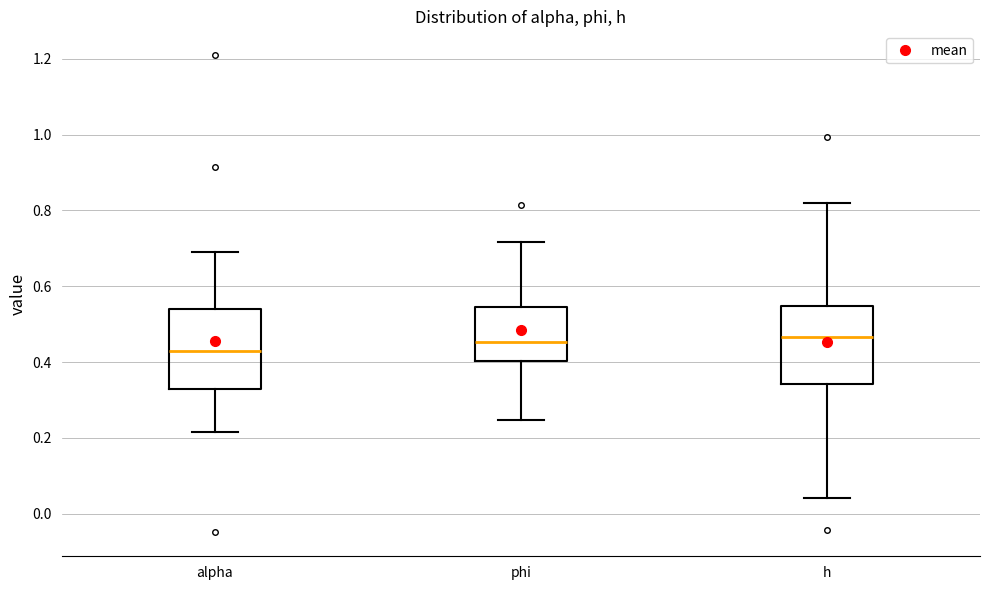

Reading left to right, transcribe this box plot: for each box, give where its median line is, the range the box spans, and where its two whiskers end, as read against the y-axis. The values are not printed on the chart, so give them approximately, as read against the axis.

alpha: median 0.42, box 0.34 to 0.54, whiskers 0.22 to 0.70
phi: median 0.46, box 0.40 to 0.54, whiskers 0.24 to 0.72
h: median 0.46, box 0.34 to 0.54, whiskers 0.04 to 0.82